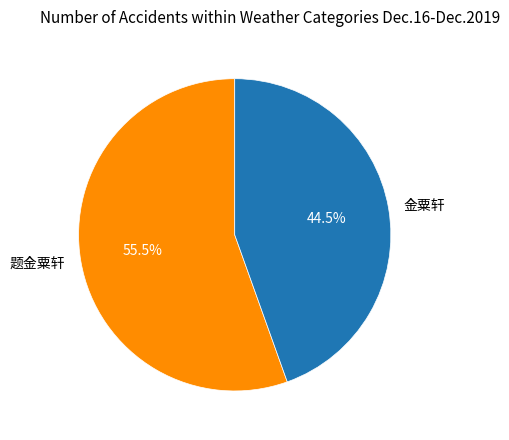

How many segments does this pie chart have?

2